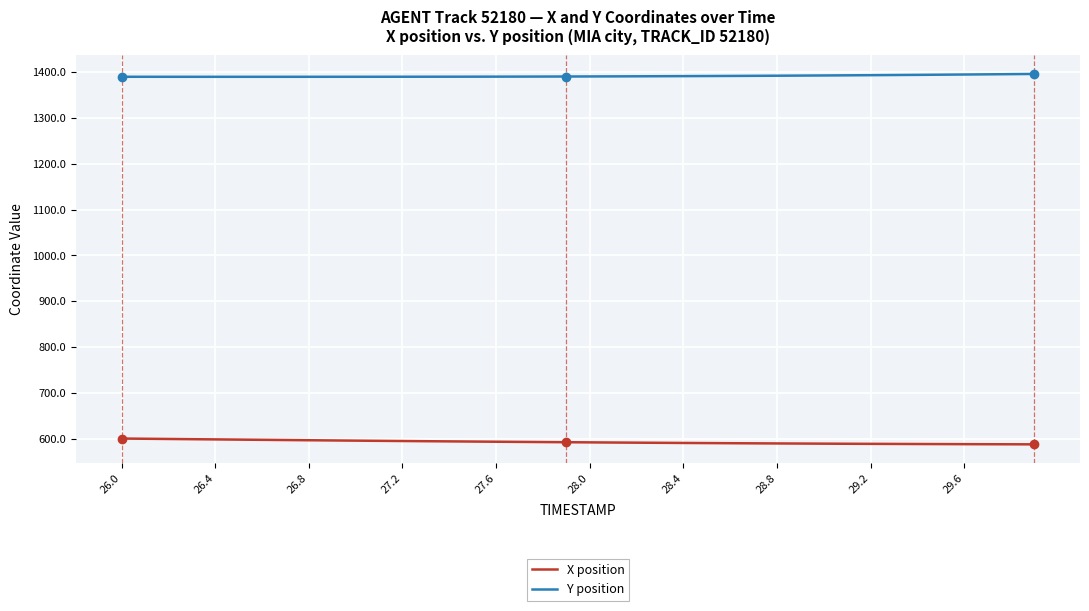

Rank the series by their maximum value, from highest to lowest.

Y position, X position